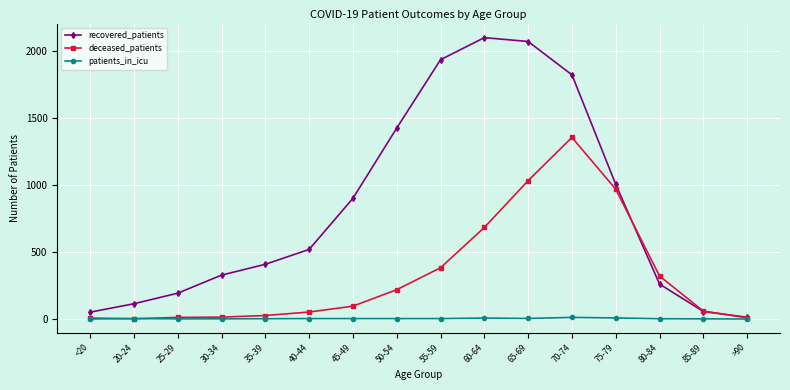

Is the value of patients_in_icu at 65-69 greater than the value of recovered_patients at 30-34?

No